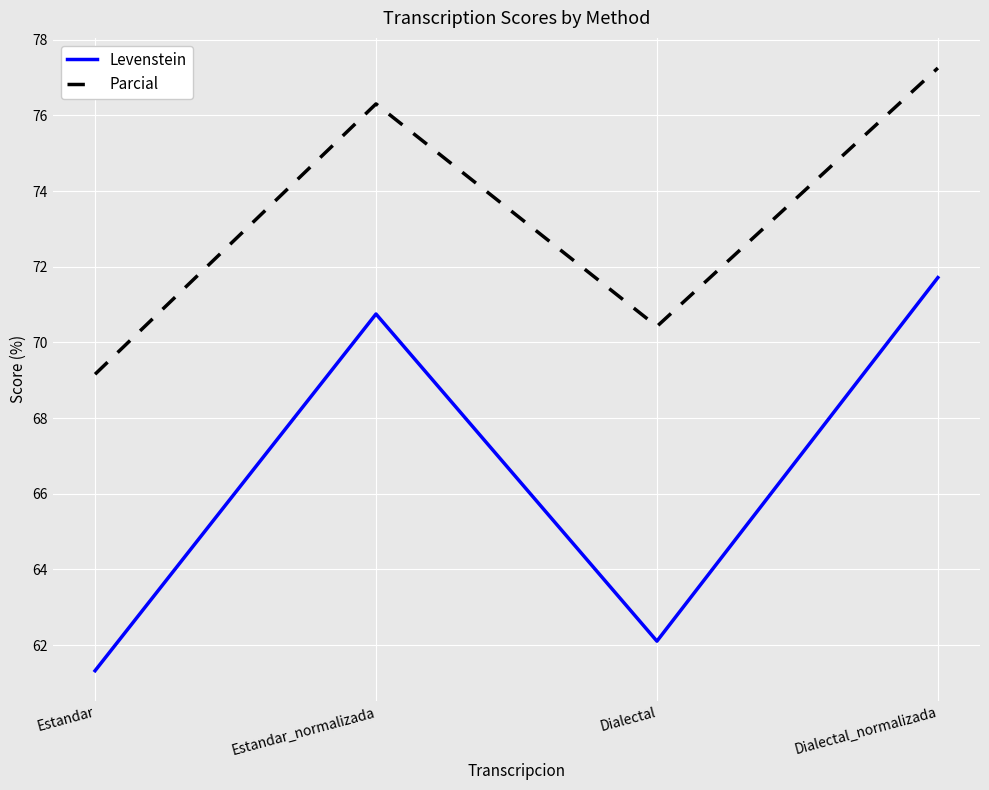

What is the spread (max minus min) of values at Dialectal_normalizada?

5.5